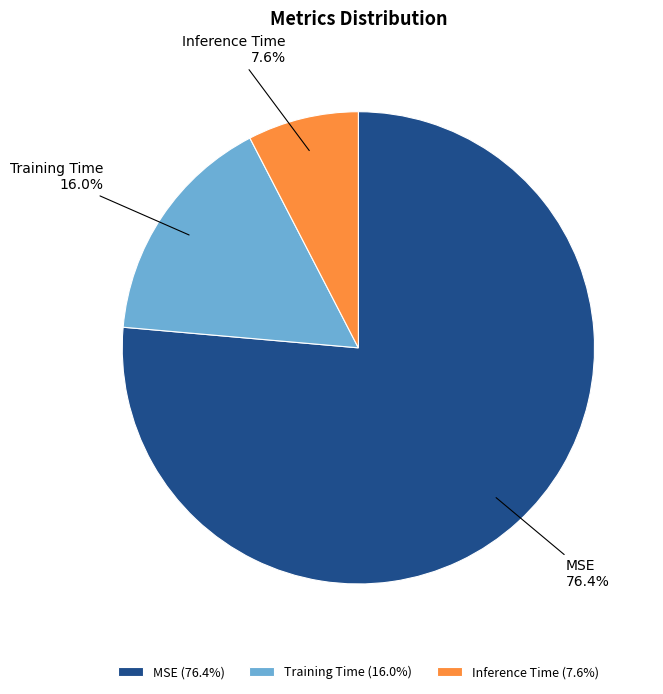

To the nearest percent, what is the average slice percentage?

33%